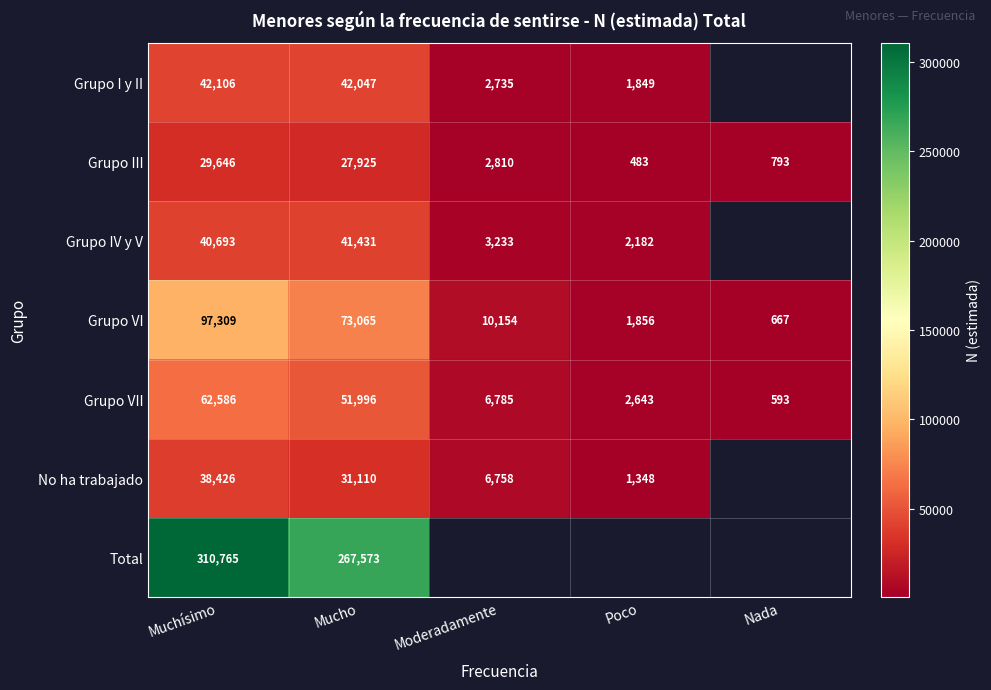

What is the average value of the Grupo VII series?

24921